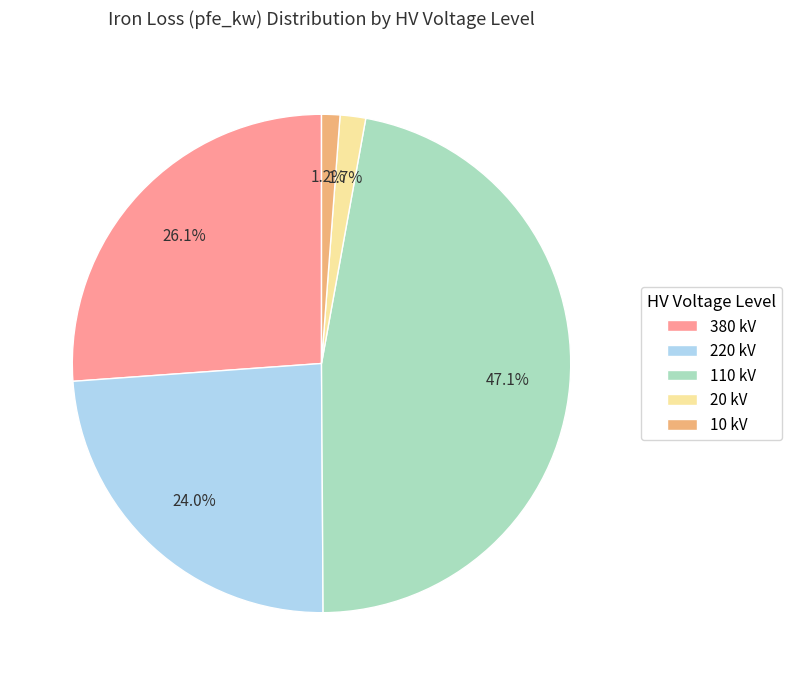

Is the sum of 10 kV and 380 kV greater than half?

No